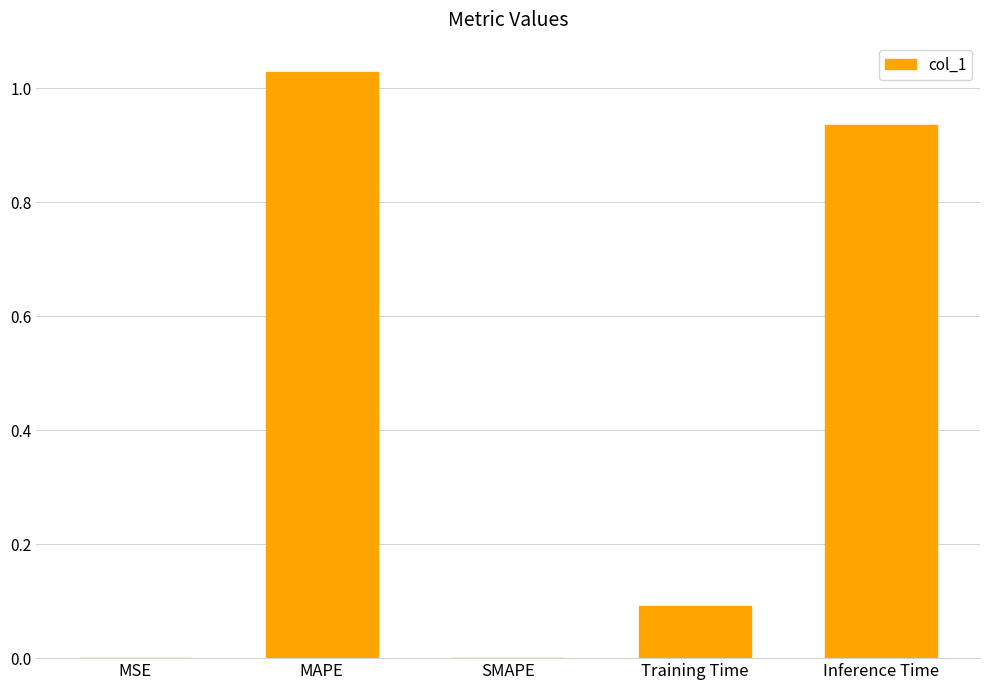

Is it true that the value at Inference Time is 0.6?

False